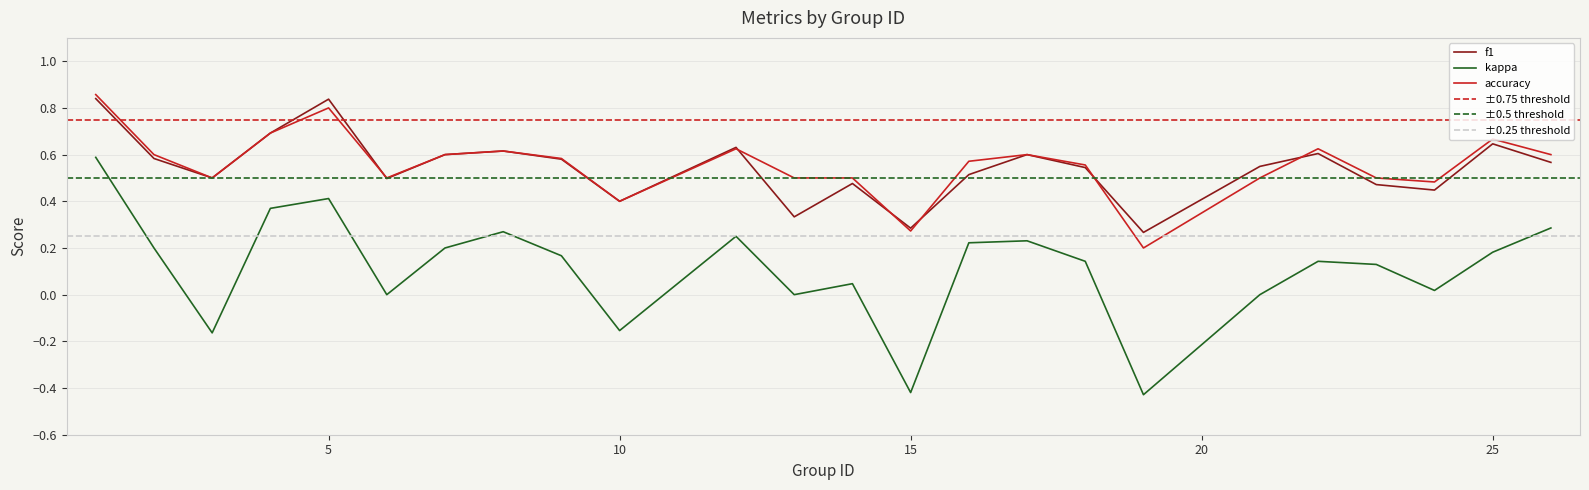

What is the greatest value displayed?

0.9